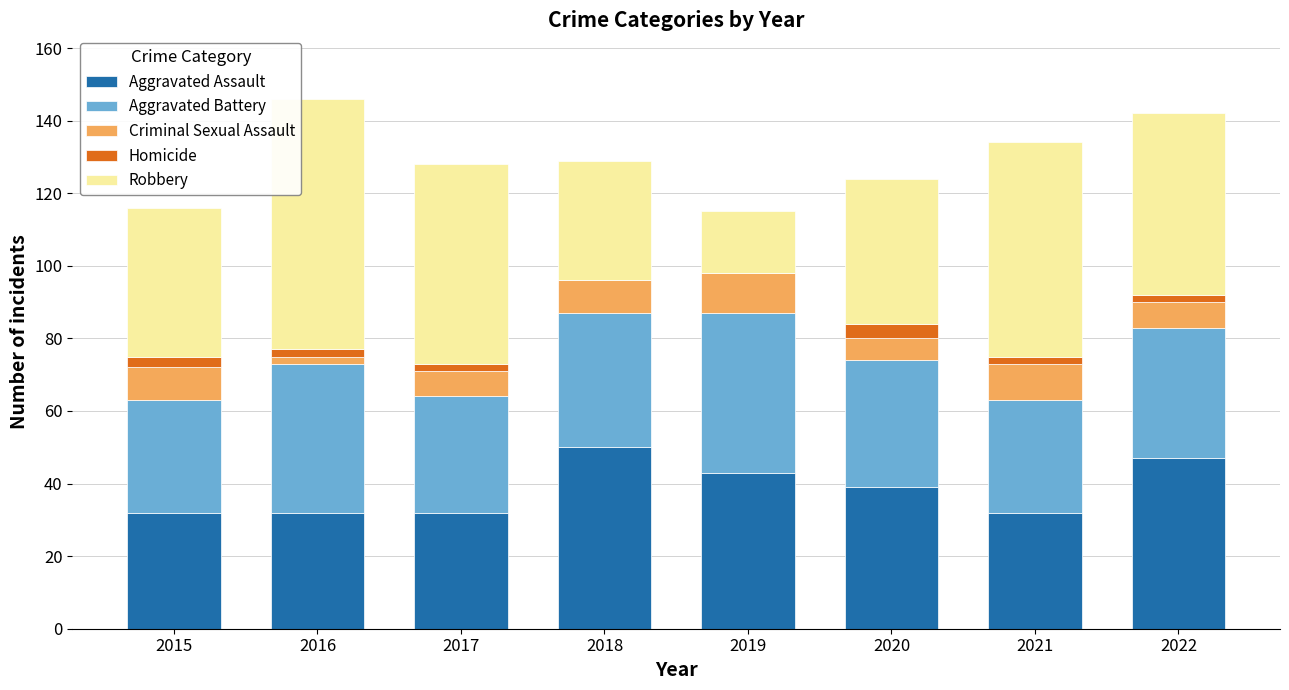

What is the highest value of the Aggravated Assault series?

50